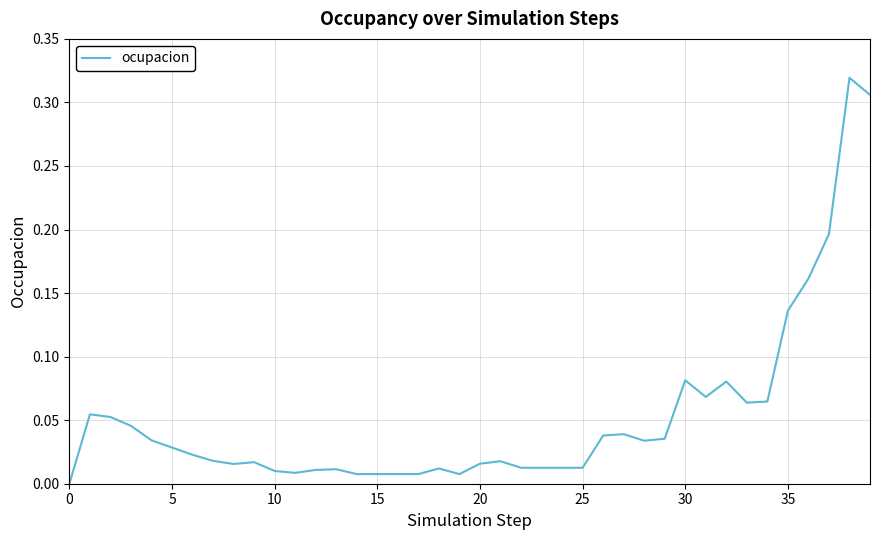

What is the sum of all values?

2.1